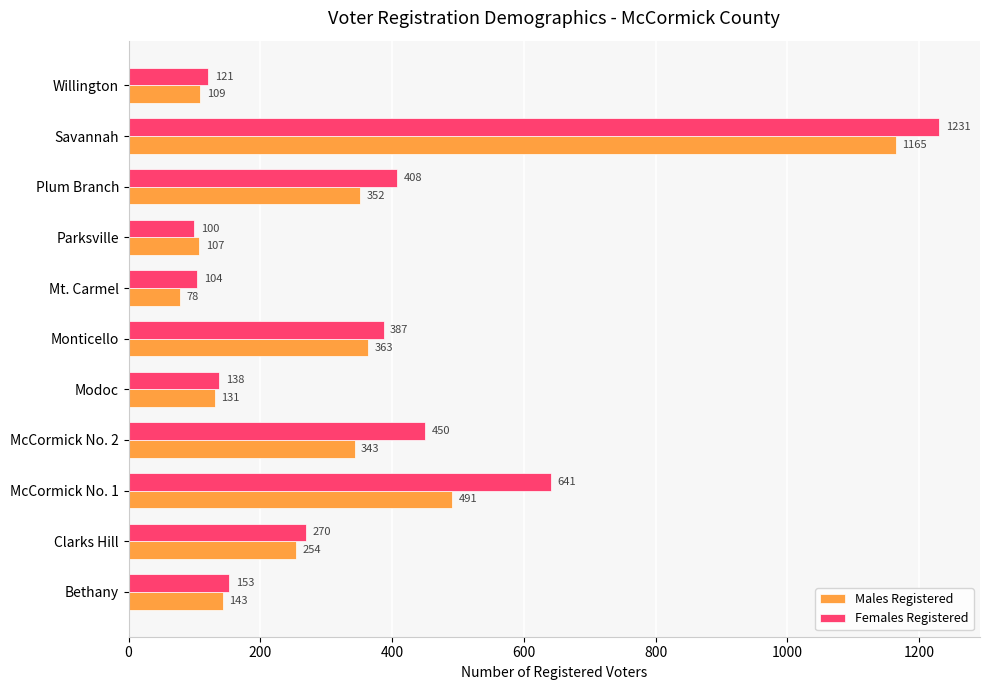

At how many categories does at least one series exceed 78?

11